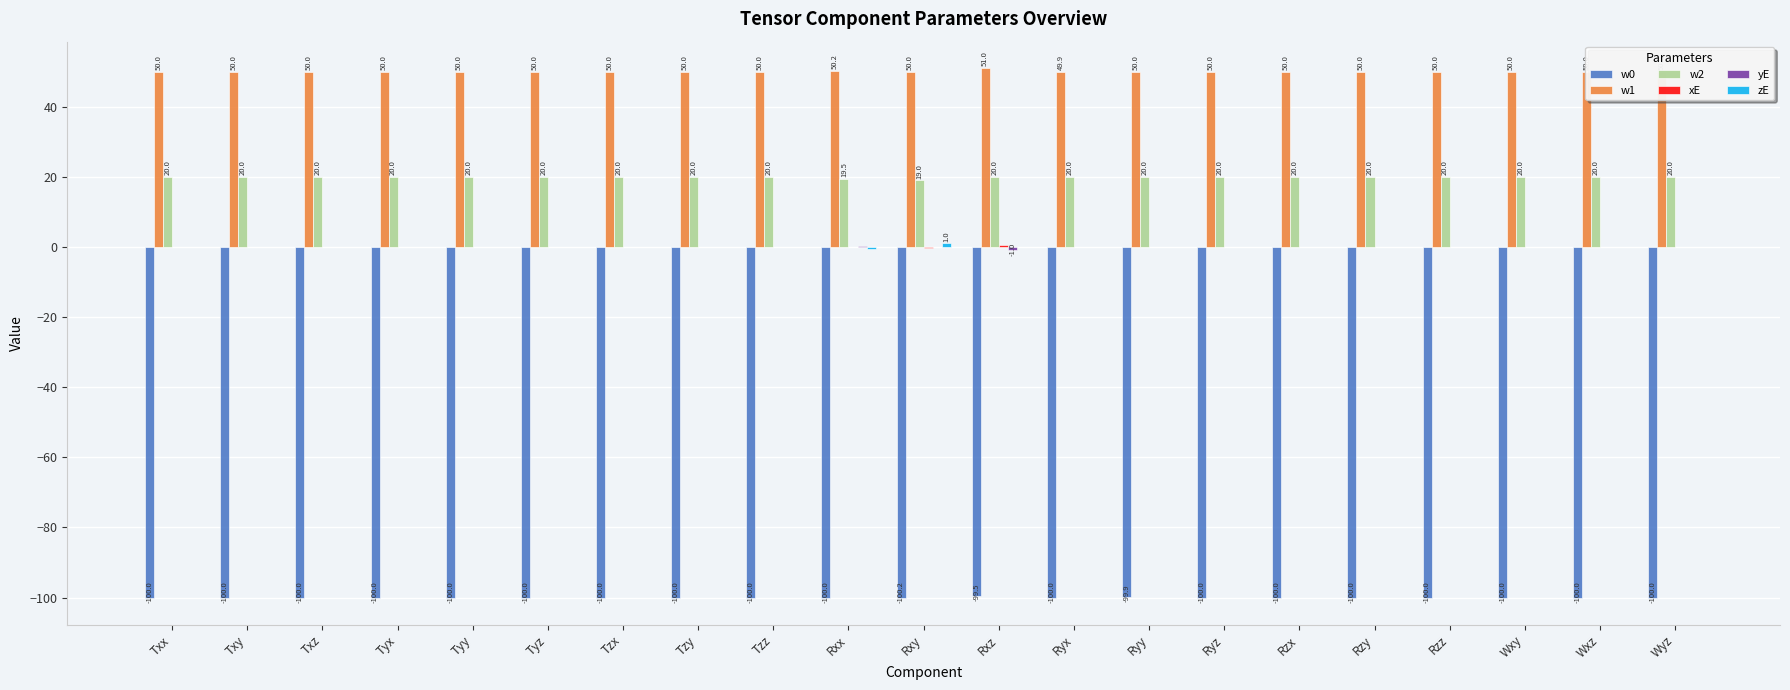

True or false: w1 has a value of 31.8 at Tyx.

False